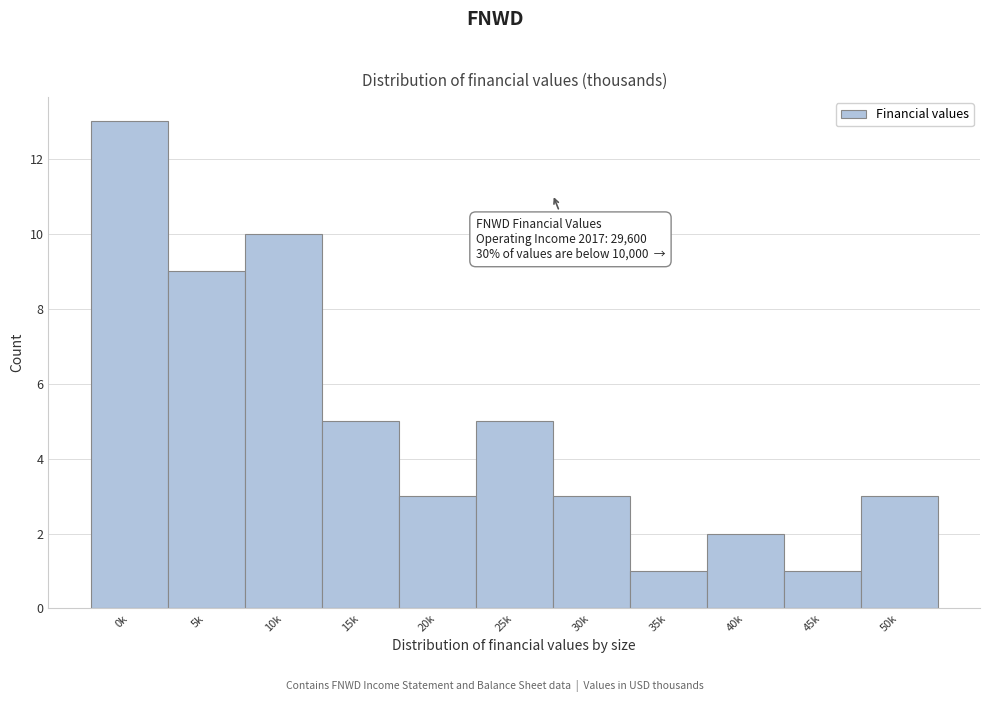

Reading left to right, what are all the values shown in this chart?

13	9	10	5	3	5	3	1	2	1	3